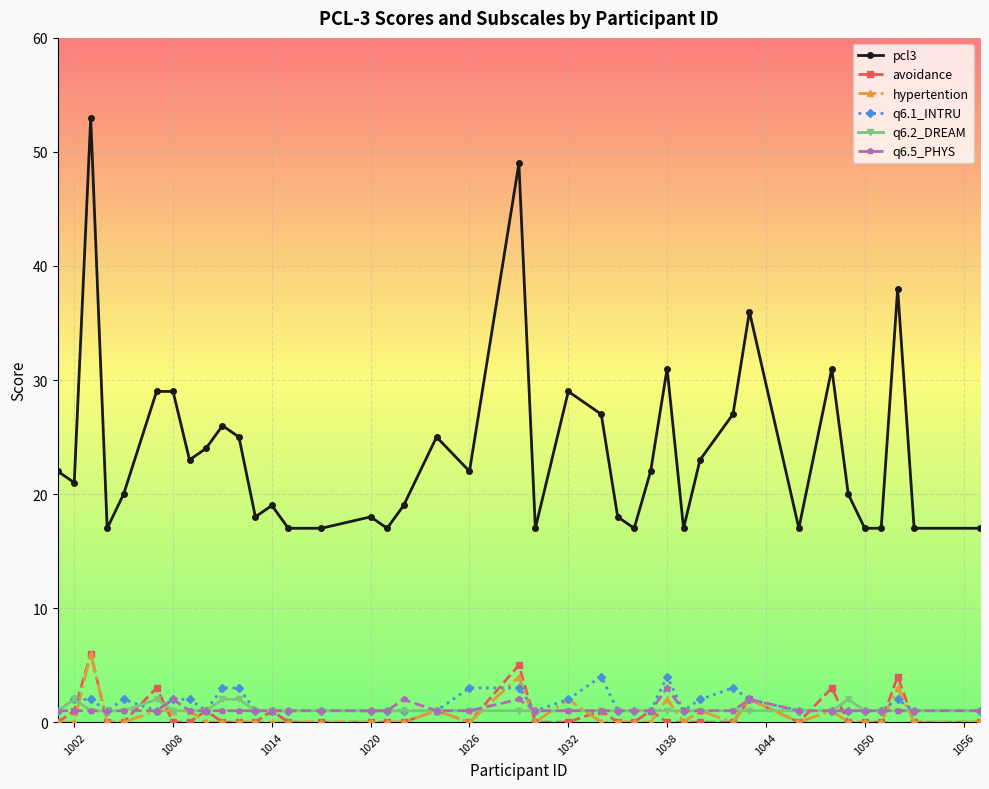

Reading left to right, list all the values displayed in this chart.

pcl3: 22	21	53	17	20	29	29	23	24	26	25	18	19	17	17	18	17	19	25	22	49	17	29	27	18	17	22	31	17	23	27	36	17	31	20	17	17	38	17	17
avoidance: 0	1	6	0	0	3	0	0	1	0	0	0	1	0	0	0	0	0	1	0	5	0	0	1	0	0	1	0	0	0	0	2	0	3	0	0	0	4	0	0
hypertention: 0	0	6	0	0	1	1	1	0	0	0	0	0	0	0	0	0	0	1	0	4	0	2	0	0	0	0	2	0	1	0	2	0	1	0	0	0	3	0	0
q6.1_INTRU: 1	2	2	1	2	1	2	2	1	3	3	1	1	1	1	1	1	1	1	3	3	1	2	4	1	1	1	4	1	2	3	2	1	1	1	1	1	2	1	1
q6.2_DREAM: 1	2	1	1	1	2	1	1	1	2	2	1	1	1	1	1	1	1	1	1	1	1	1	1	1	1	1	1	1	1	1	1	1	1	2	1	1	1	1	1
q6.5_PHYS: 1	1	1	1	1	1	2	1	1	1	1	1	1	1	1	1	1	2	1	1	2	1	1	1	1	1	1	3	1	1	1	2	1	1	1	1	1	1	1	1